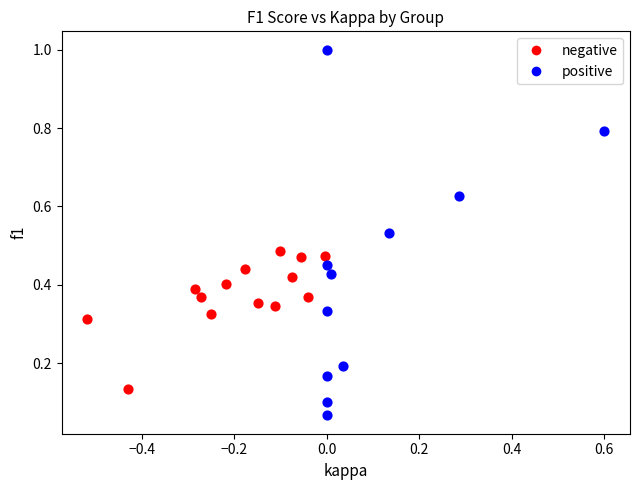

Which series has the largest Y range (max minus min)?

positive